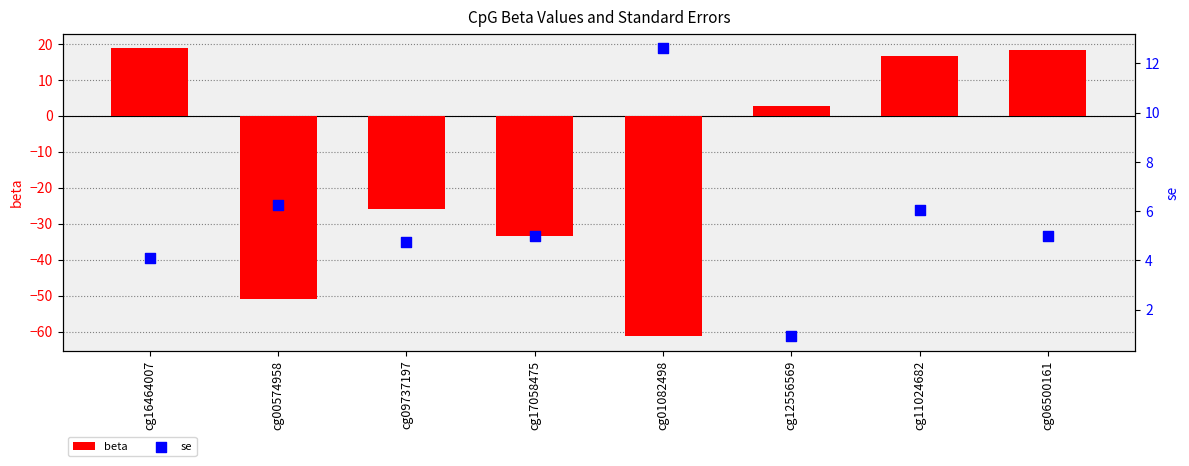

Which series contains the highest Y value?

beta